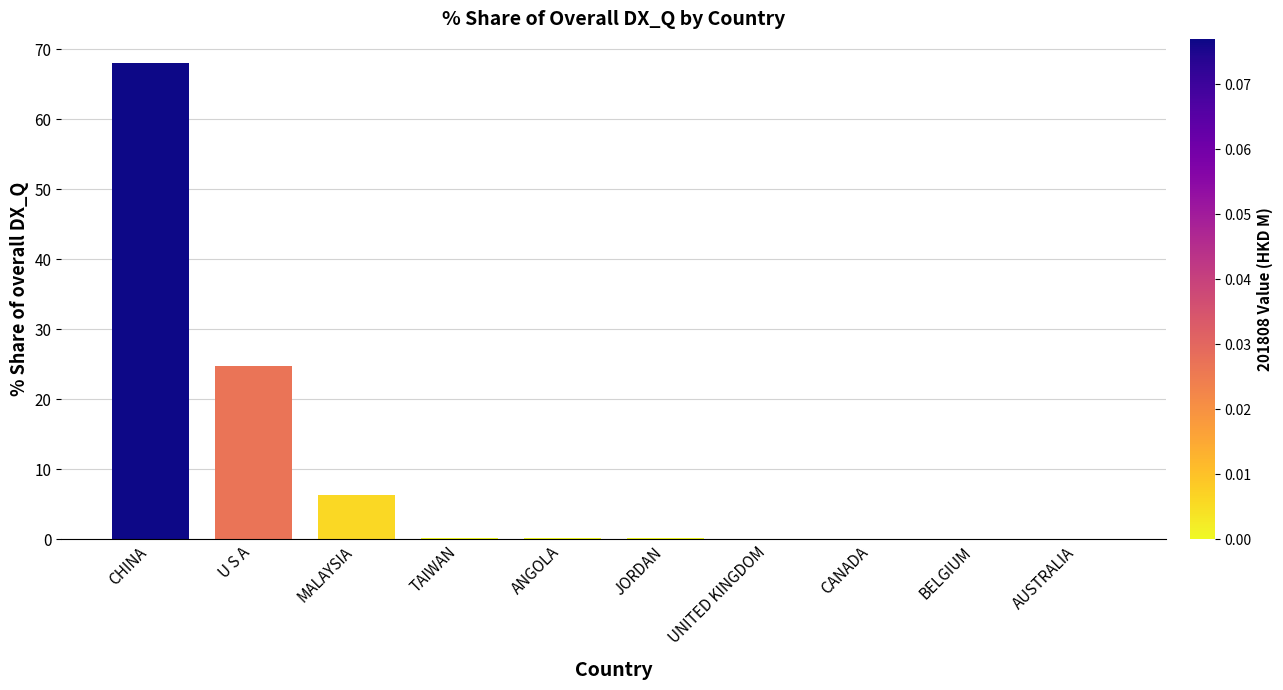

What is the greatest value displayed?

68.0